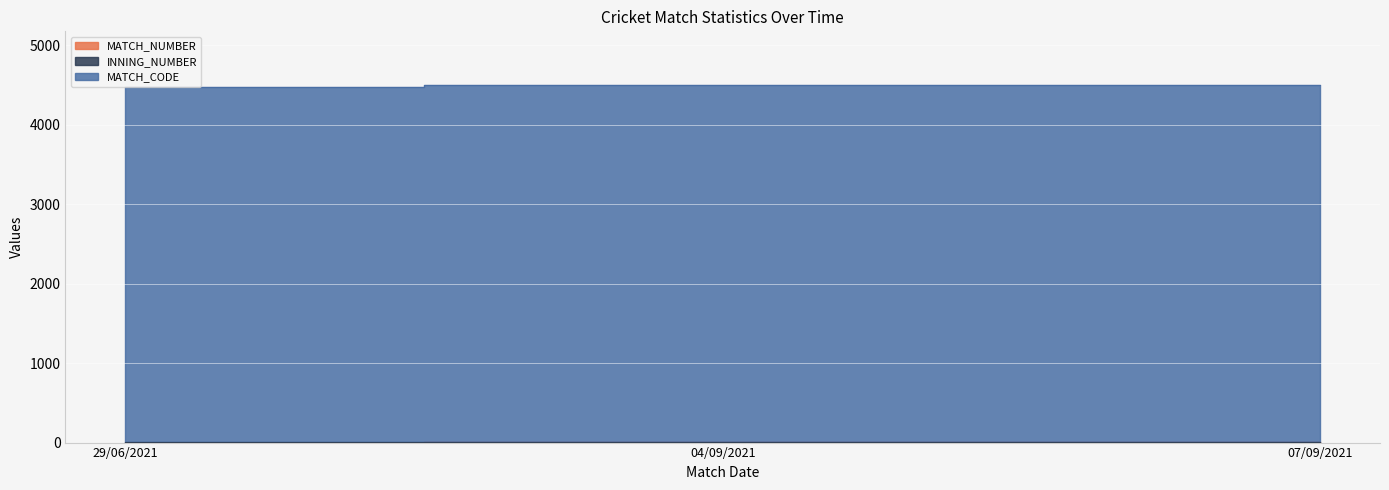

List the series in order of their peak value, lowest first.

MATCH_NUMBER, INNING_NUMBER, MATCH_CODE